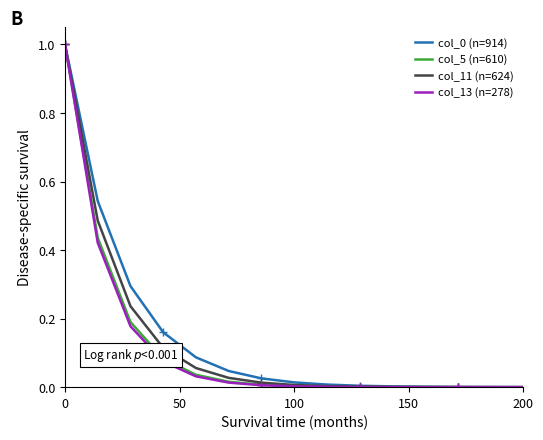

True or false: col_13 (n=278) has more than 0 points higher than both neighbors.

False